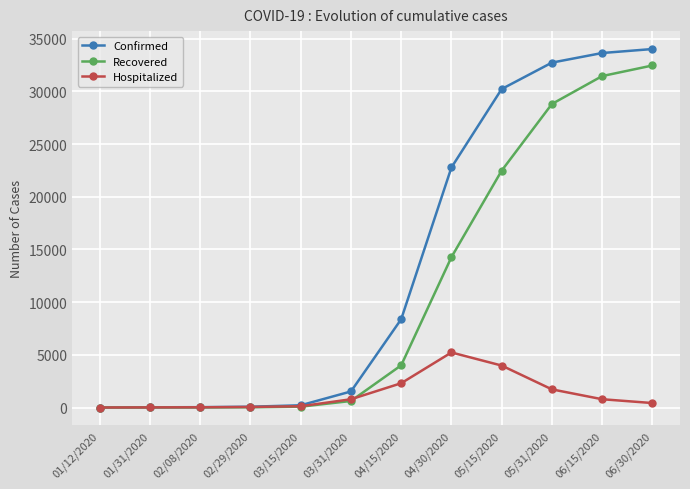

The value of Hospitalized at 04/30/2020 is 6944. True or false?

False